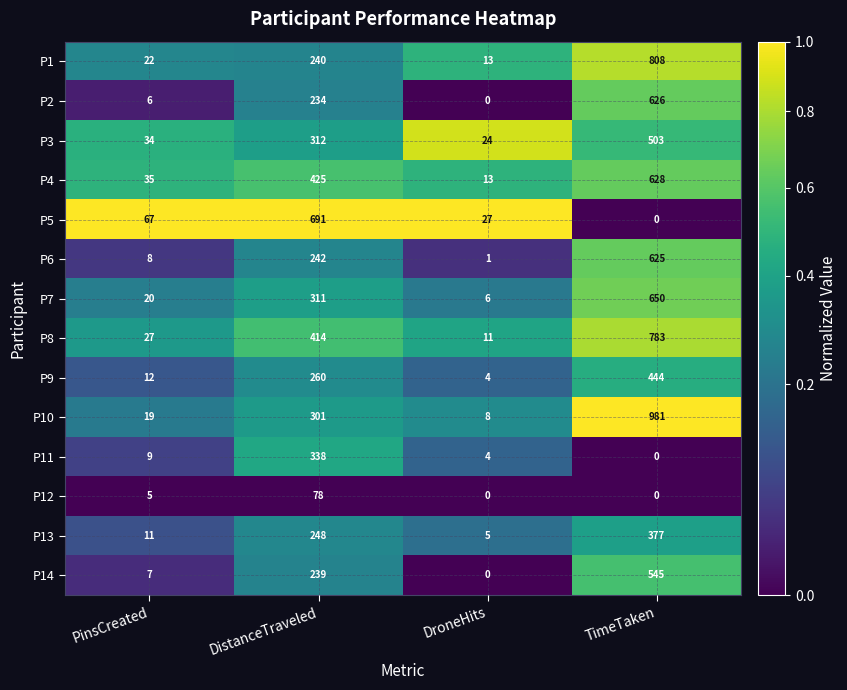

At which category is the sum across all series the highest?

TimeTaken